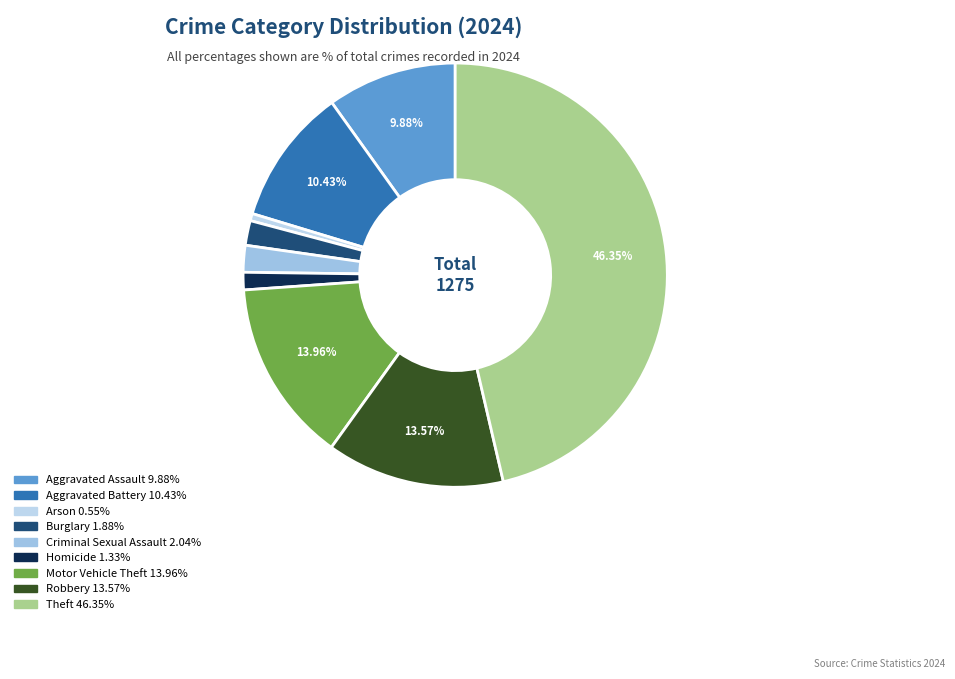

Which category has the smallest portion of the pie?

Arson